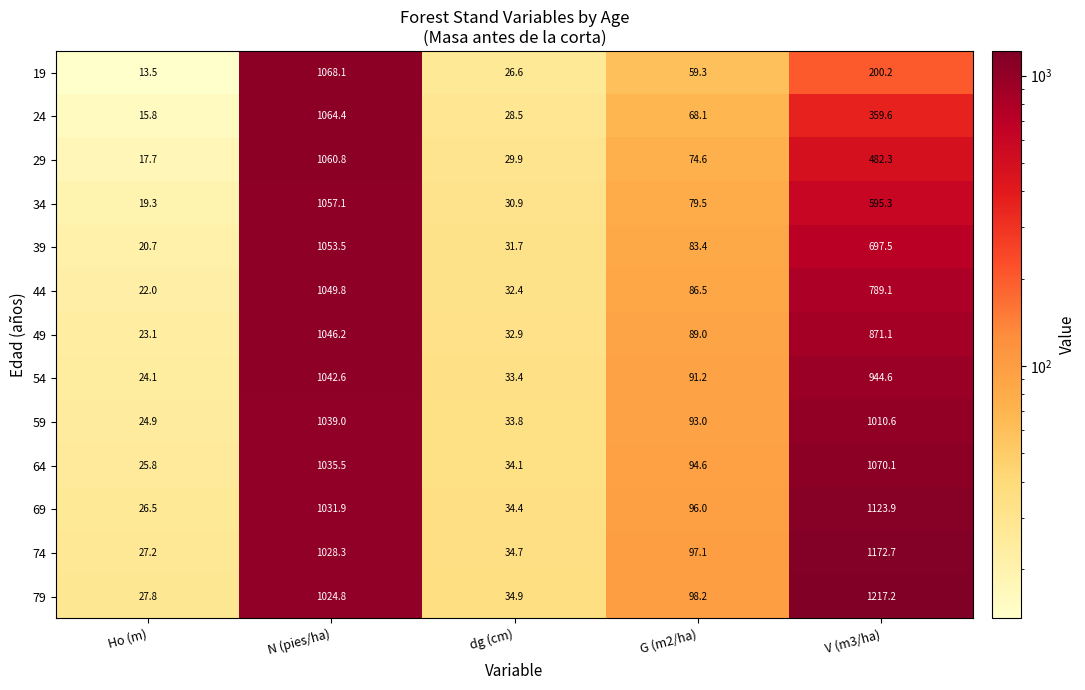

Count the number of categories in the chart.

5